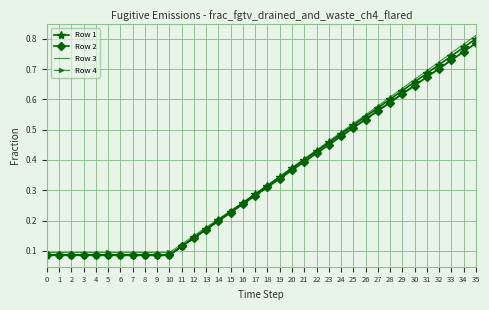

Between 5 and 20, which series saw the biggest shift?

Row 3